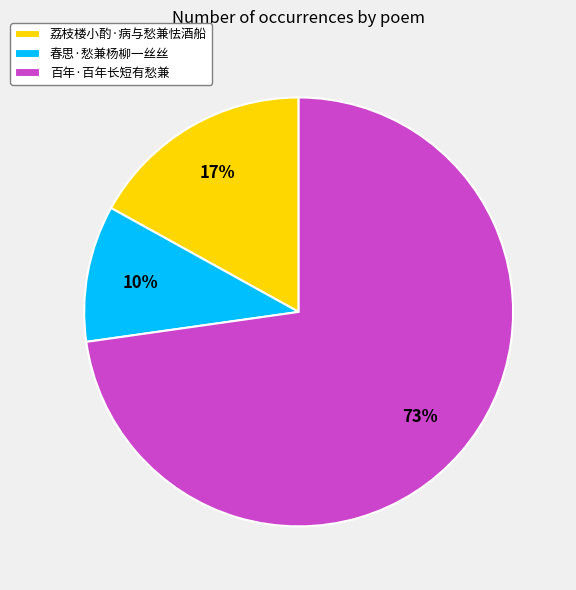

To the nearest percent, what is the difference between the 荔枝楼小酌·病与愁兼怯酒船 and 春思·愁兼杨柳一丝丝 slice percentages?

7%